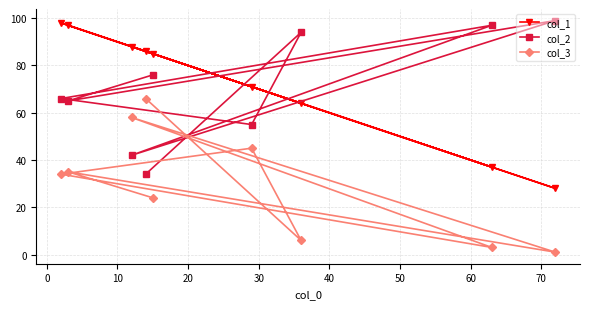

Rank the series by their maximum value, from lowest to highest.

col_3, col_1, col_2